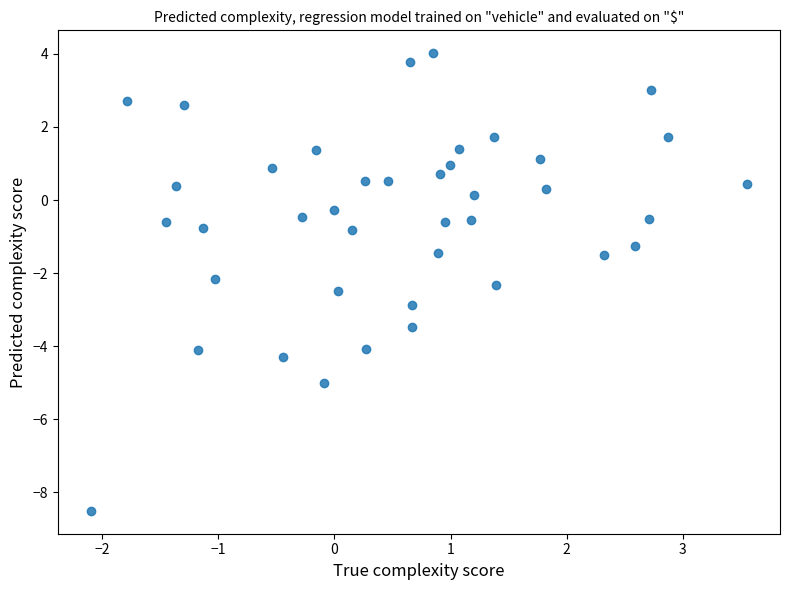

What is the range of X values (max minus min)?

5.7